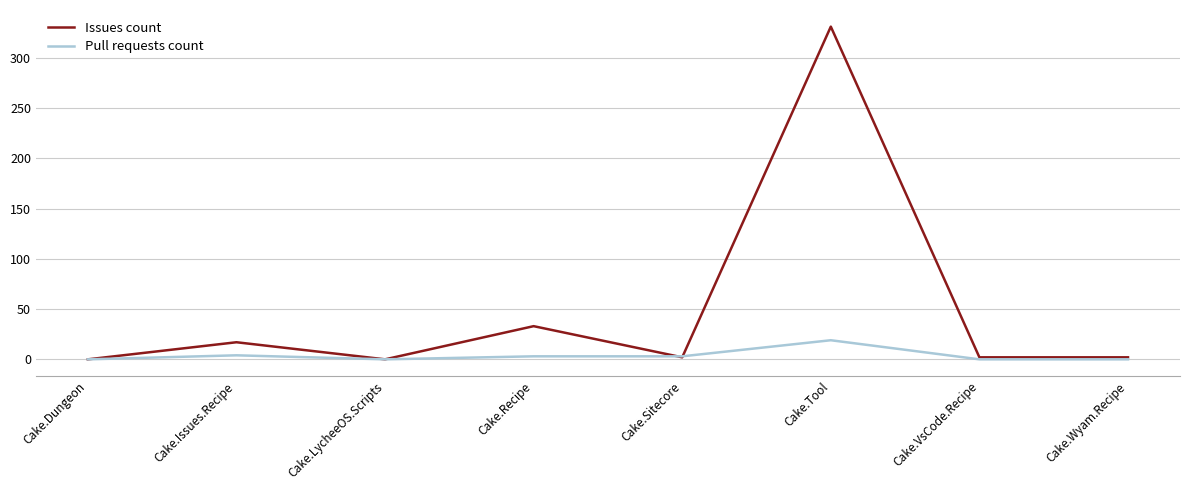

What position from the left is Cake.VsCode.Recipe?

7